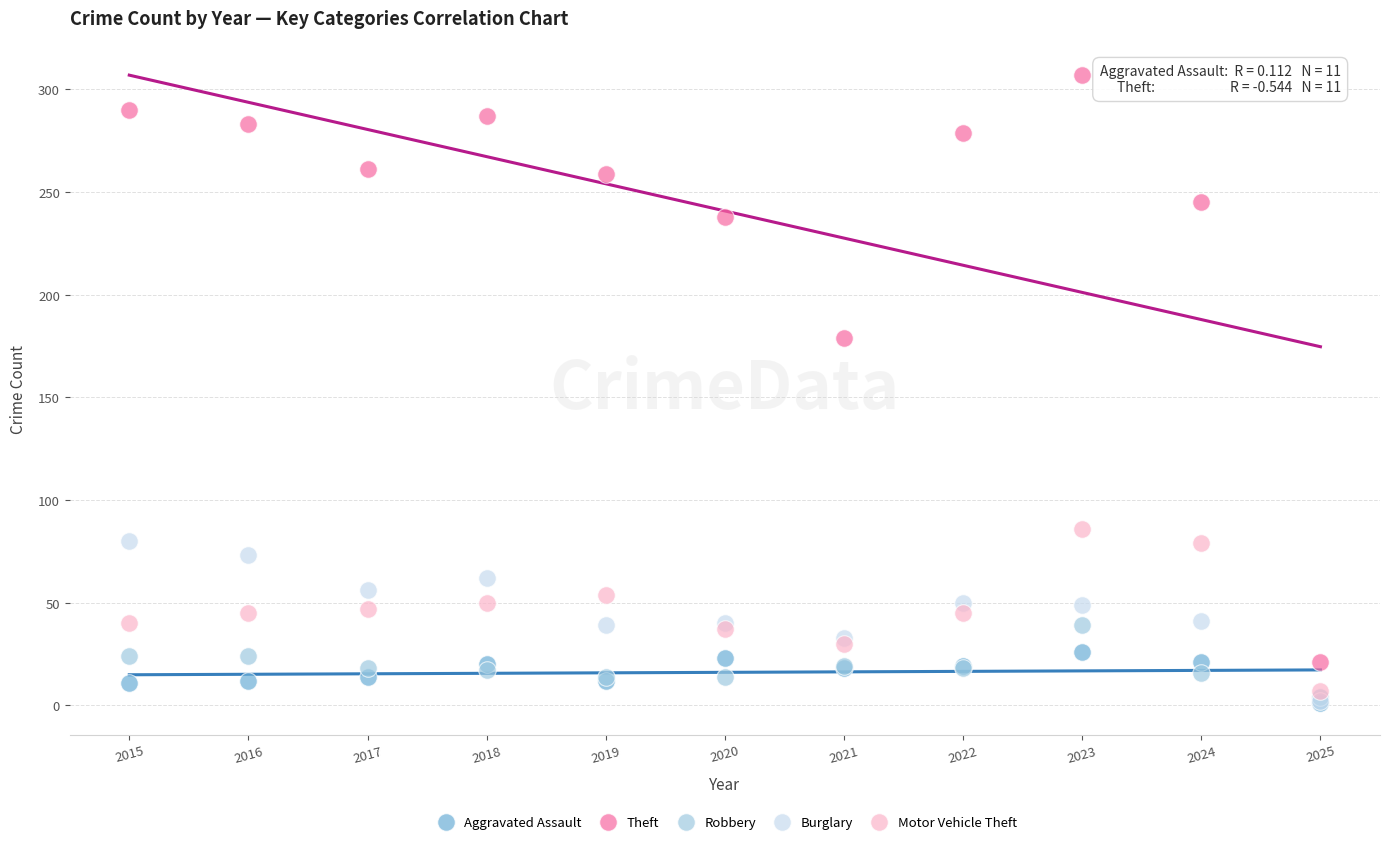

Across all series, what Y value is closest to 154?

179